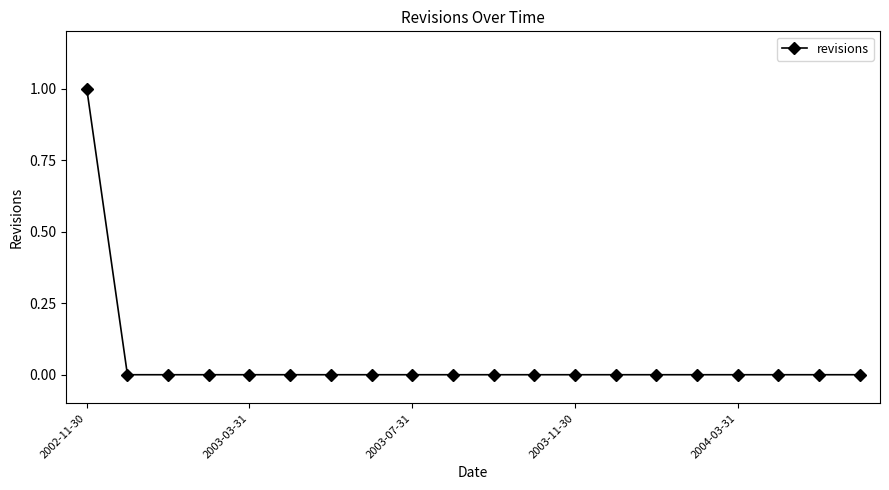

How many data points does each series have?

20